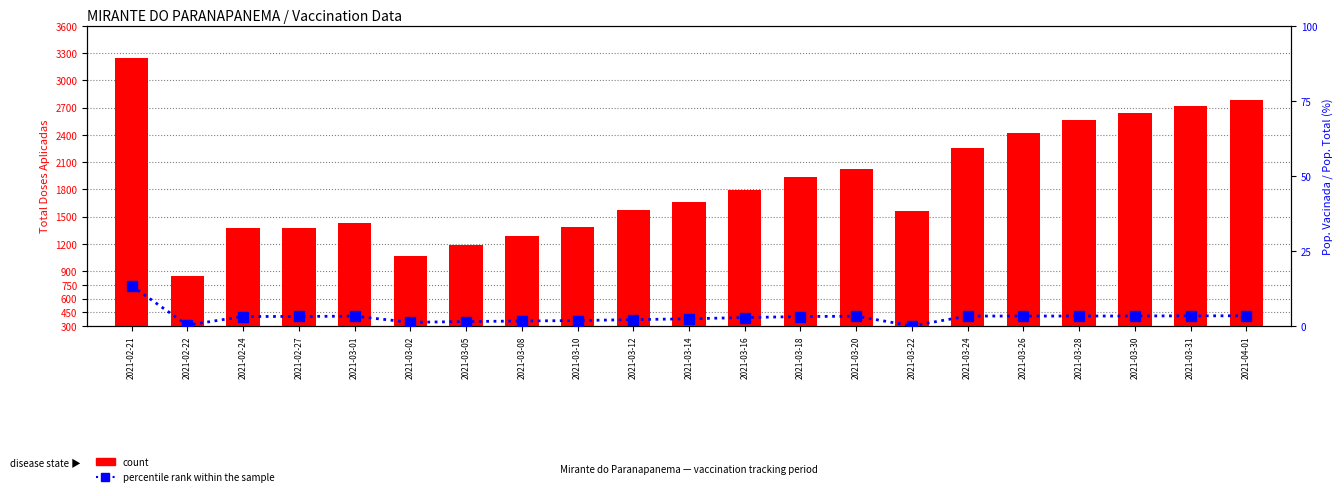

At how many categories does at least one series exceed 1986?

8